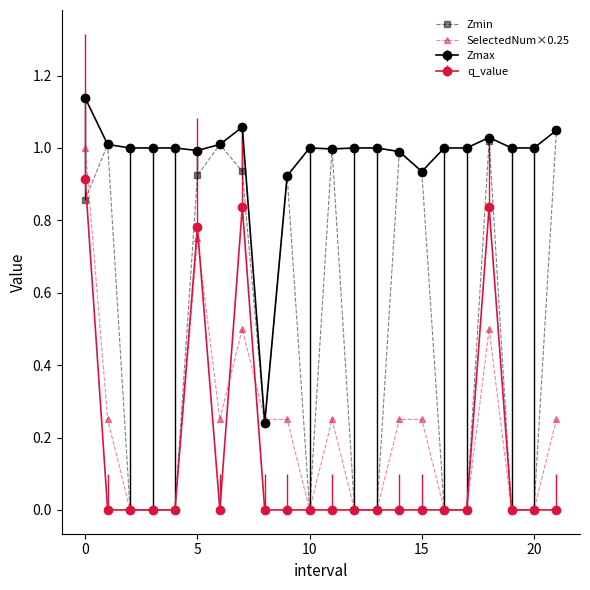

Which series has the largest total across all categories?

Zmax